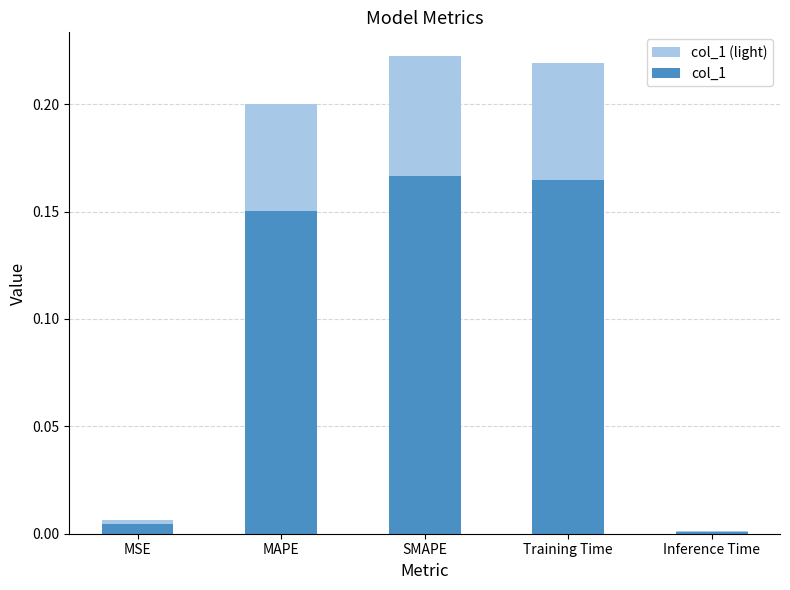

Reading left to right, list all the values displayed in this chart.

col_1 (light): 0.0	0.2	0.2	0.2	0.0
col_1: 0.0	0.2	0.2	0.2	0.0